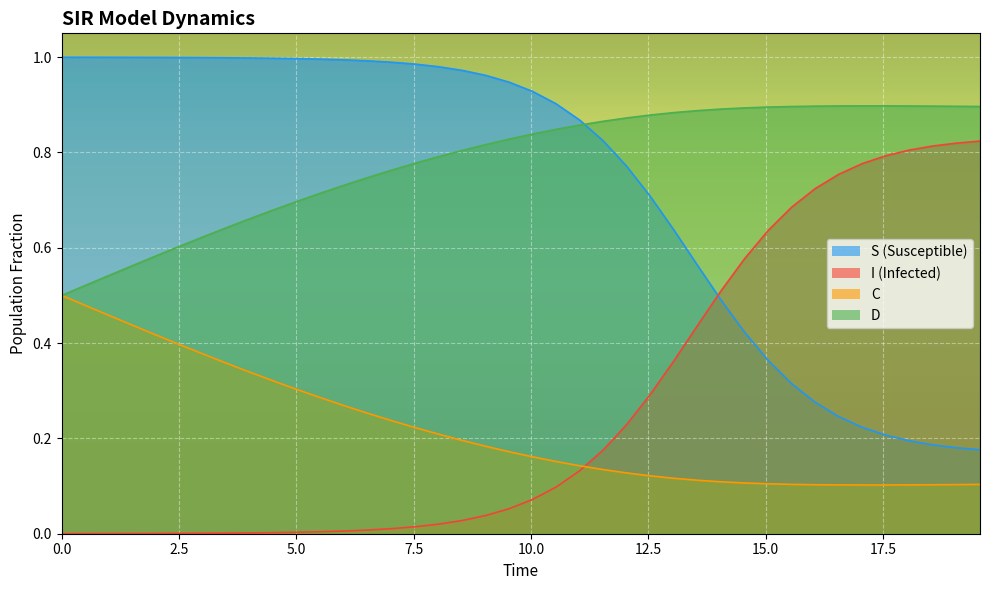

What is the lowest value of the D series?

0.5